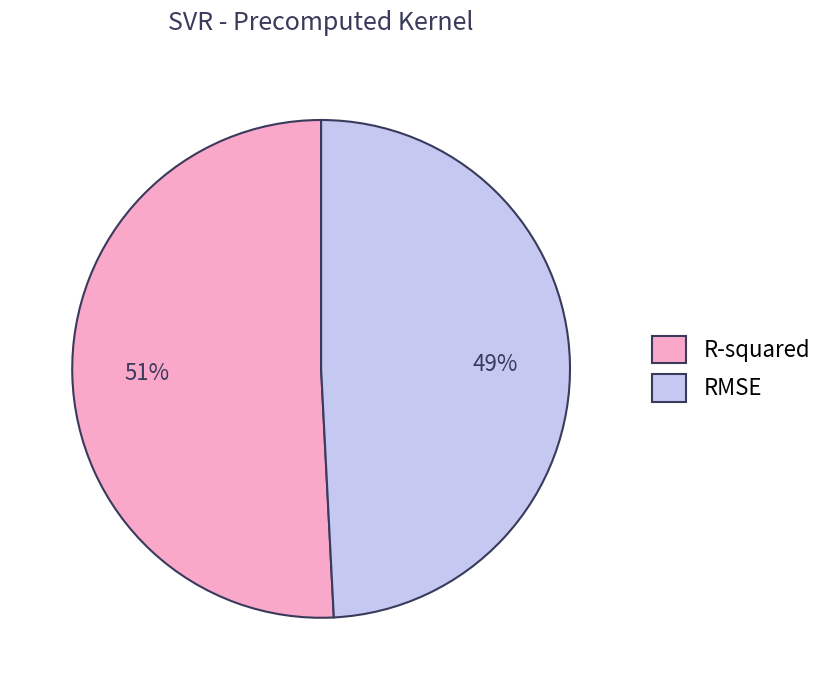

Do R-squared and RMSE together represent more than half of the pie?

Yes